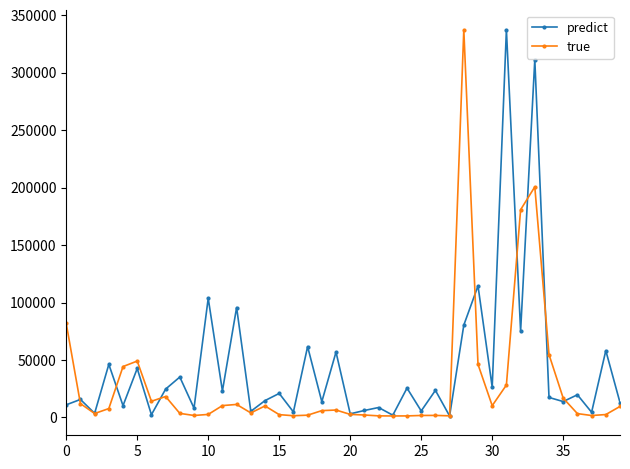

What is the value of the predict point at the 25th from the left?

25565.4